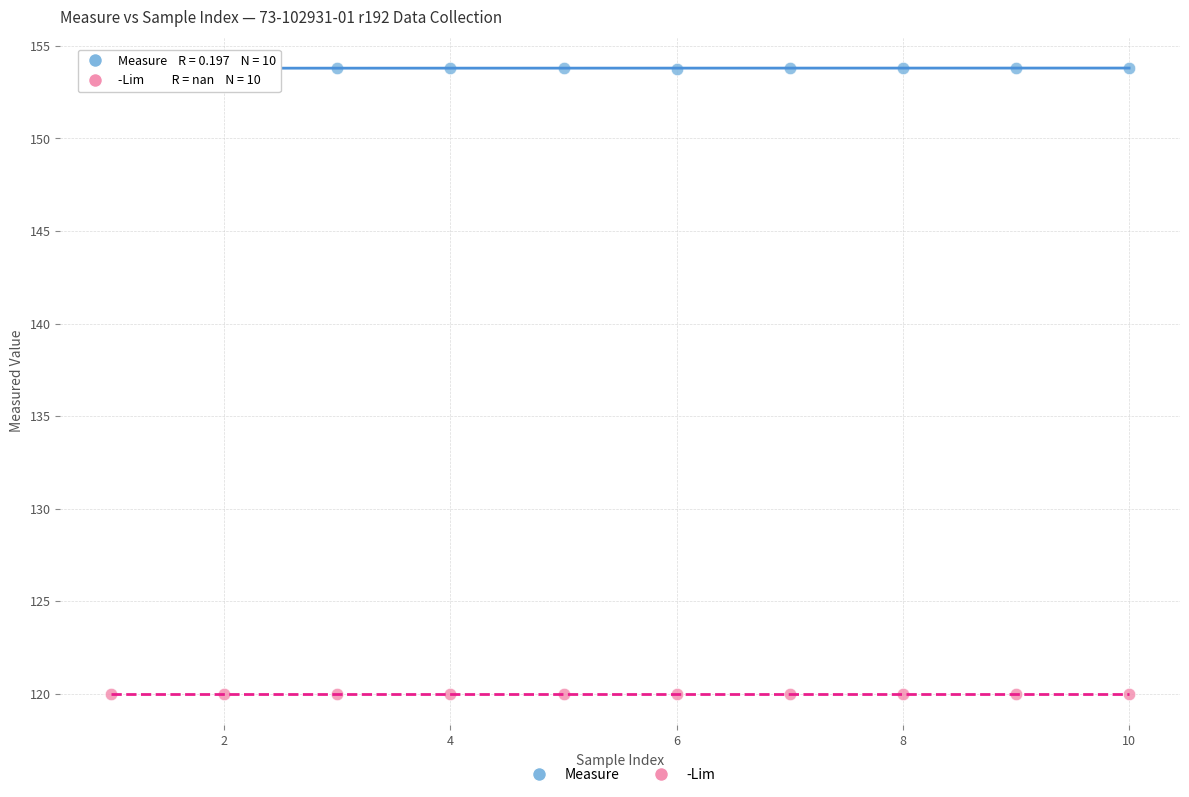

Which series reaches the minimum Y coordinate?

-Lim